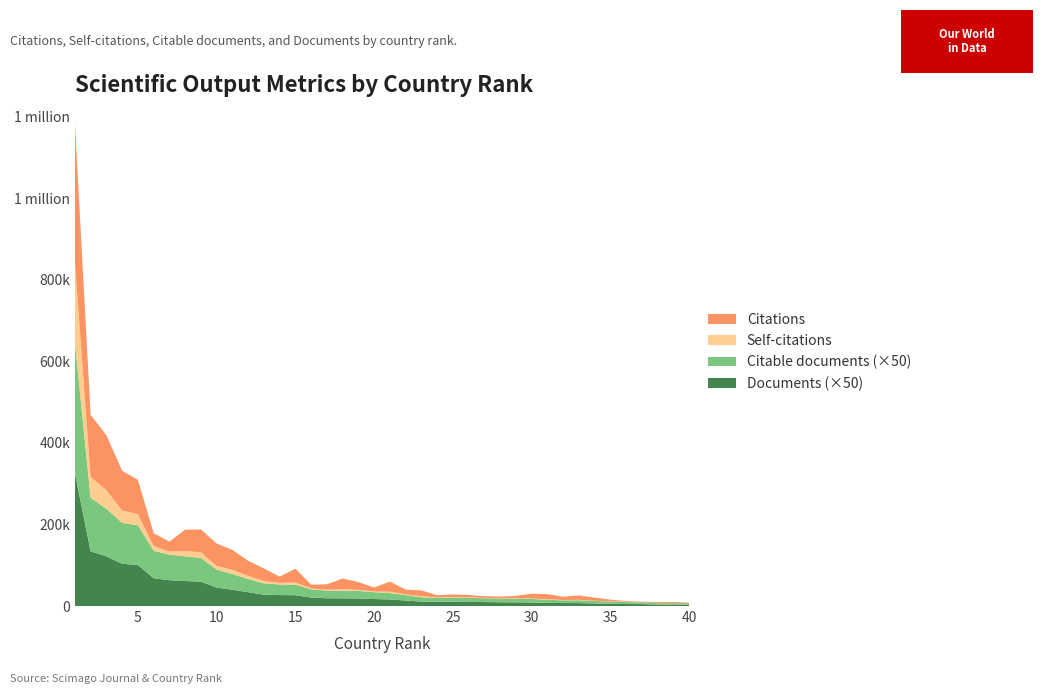

Reading left to right, extract all data points from this chart.

Citations: 342009	151917	134633	97436	84190	31227	24446	52196	56013	55124	48722	36886	30727	15313	33723	8945	13298	26609	18716	9799	24864	11601	14521	5359	6568	5589	4265	4038	5894	11443	12269	8040	10790	7824	4105	1808	1357	2189	2284	1120
Self-citations: 199010	51486	45539	30046	27501	11962	7430	13198	13588	8880	10401	7930	5859	3954	5455	2332	1927	3563	2984	1792	3412	1738	2266	1020	1245	1130	850	737	977	1586	1314	823	968	621	583	647	264	231	381	209
Citable documents: 6408	2627	2338	2009	1945	1350	1254	1211	1169	884	772	648	552	521	518	405	379	370	367	334	316	267	214	196	205	203	188	181	180	172	153	133	141	122	109	97	89	71	71	70
Documents: 6527	2685	2437	2072	2016	1361	1268	1226	1195	904	798	676	558	537	532	416	382	377	374	344	320	271	217	207	207	205	194	185	181	173	156	146	144	124	109	97	92	72	71	71